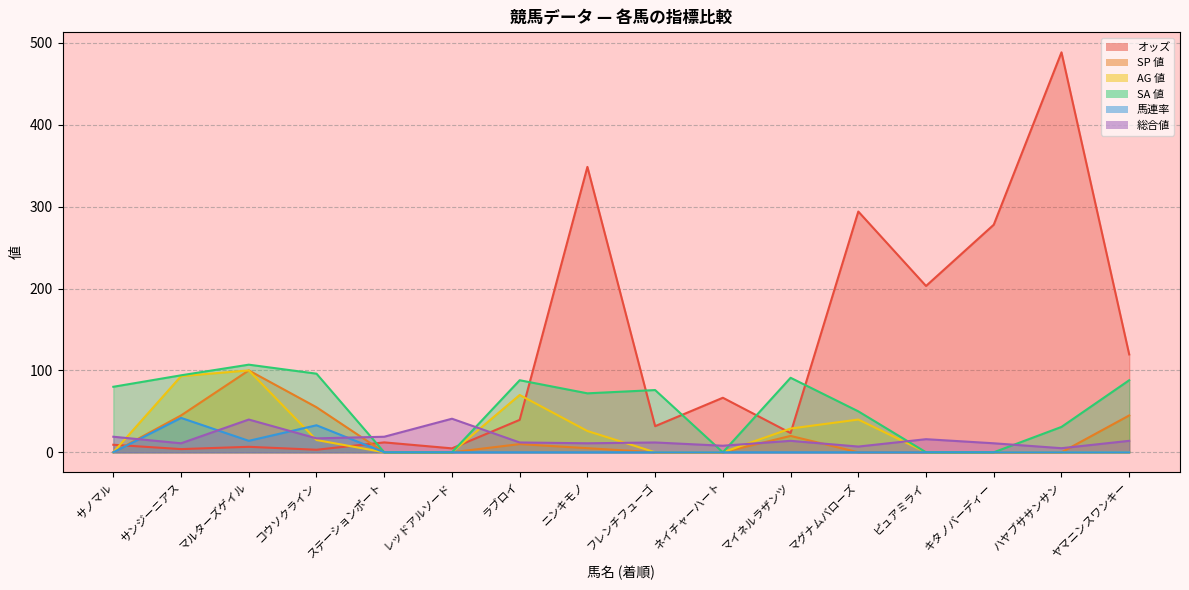

What are all the series names shown in the legend?

オッズ, SP 値, AG 値, SA 値, 馬連率, 総合値